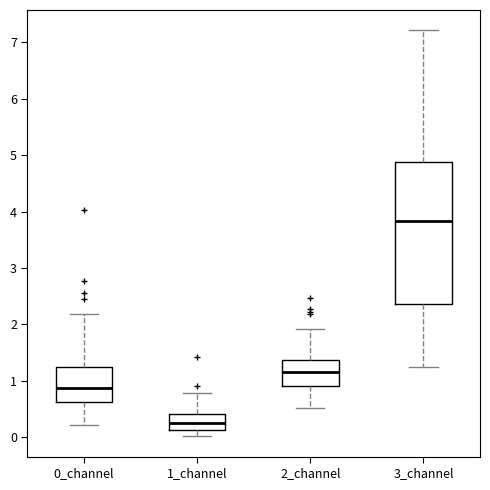

Reading left to right, transcribe this box plot: for each box, give where its median line is, the range the box spans, and where its two whiskers end, as read against the y-axis. The values are not printed on the chart, so give them approximately, as read against the axis.

0_channel: median 0.9, box 0.6 to 1.2, whiskers 0.2 to 2.2
1_channel: median 0.2, box 0.1 to 0.4, whiskers 0.0 to 0.8
2_channel: median 1.2, box 0.9 to 1.4, whiskers 0.5 to 1.9
3_channel: median 3.8, box 2.4 to 4.9, whiskers 1.2 to 7.2